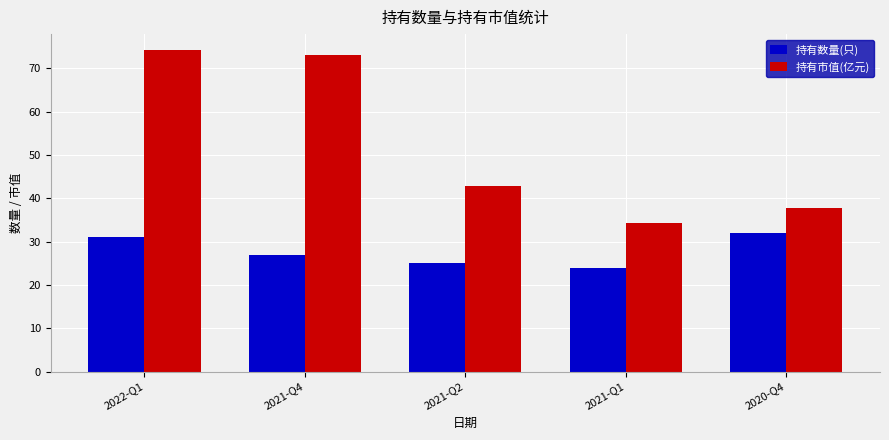

What is the total value across all series at 2022-Q1?

105.2